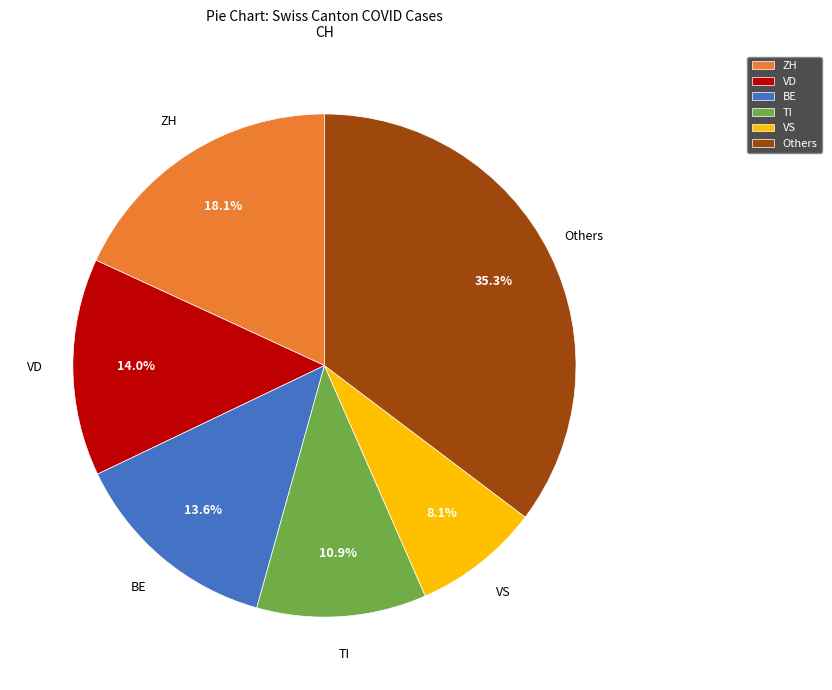

Count the number of slices in the pie.

6